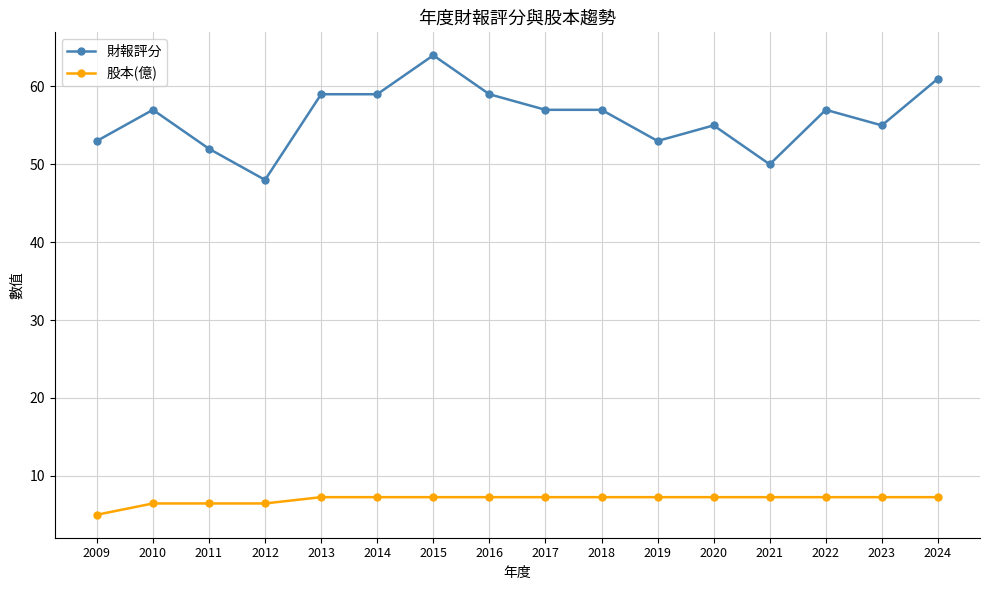

Reading left to right, extract all data points from this chart.

財報評分: 53.0	57.0	52.0	48.0	59.0	59.0	64.0	59.0	57.0	57.0	53.0	55.0	50.0	57.0	55.0	61.0
股本(億): 5.0	6.5	6.5	6.5	7.3	7.3	7.3	7.3	7.3	7.3	7.3	7.3	7.3	7.3	7.3	7.3